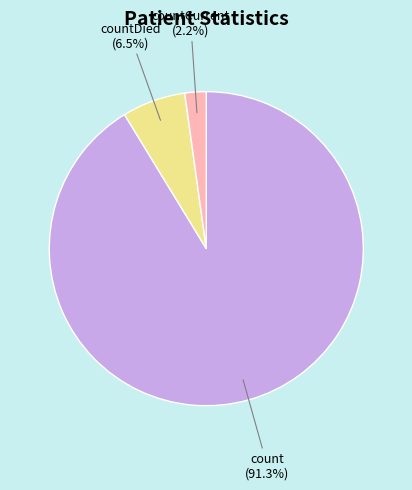

Is the sum of countCurrent and count greater than half?

Yes